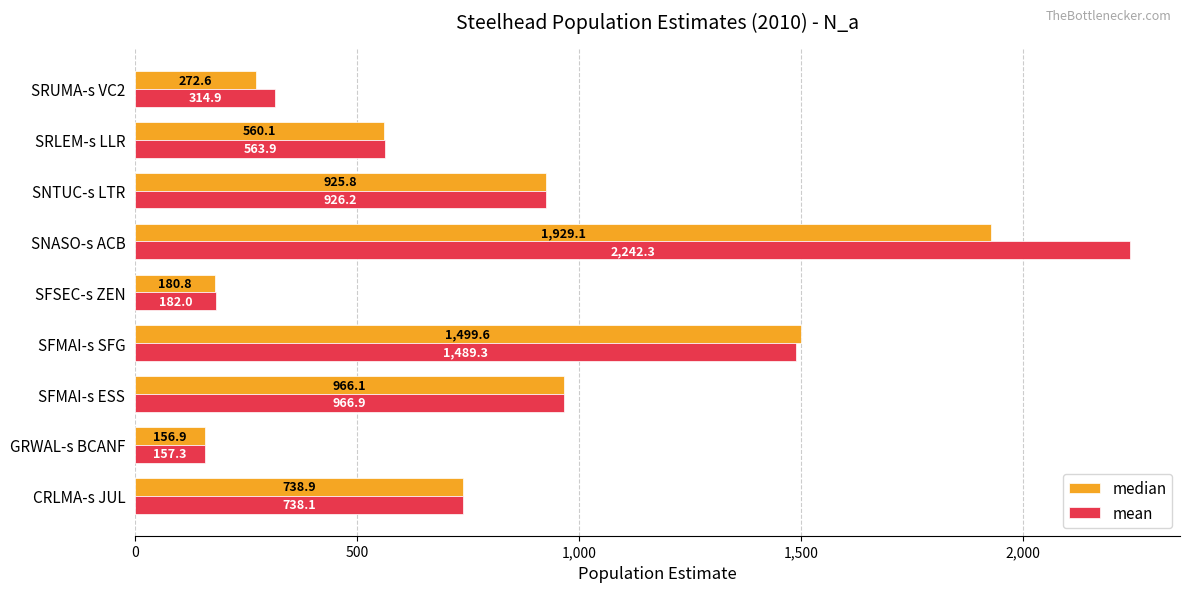

How many series are shown in this chart?

2